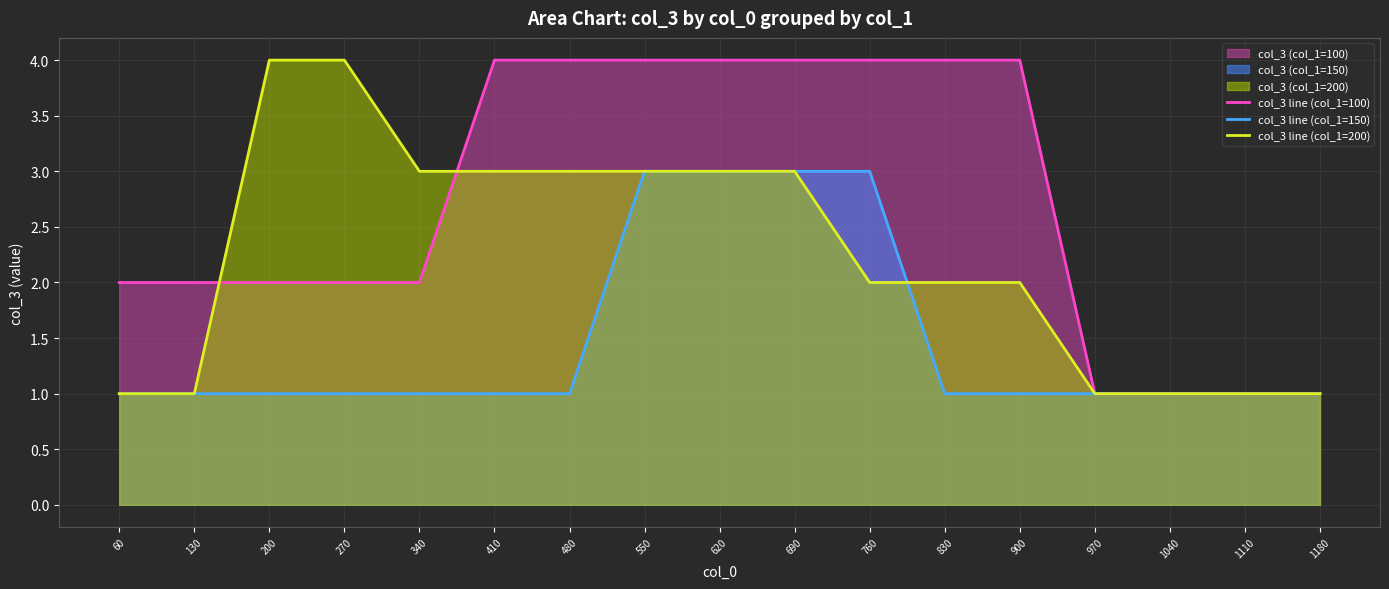

True or false: col_3 line (col_1=100) and col_3 line (col_1=150) cross at least once.

False